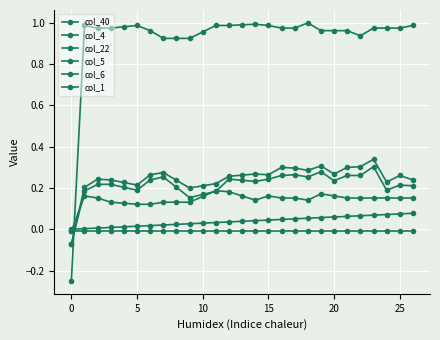

How many values in the col_1 series are below 0?

1